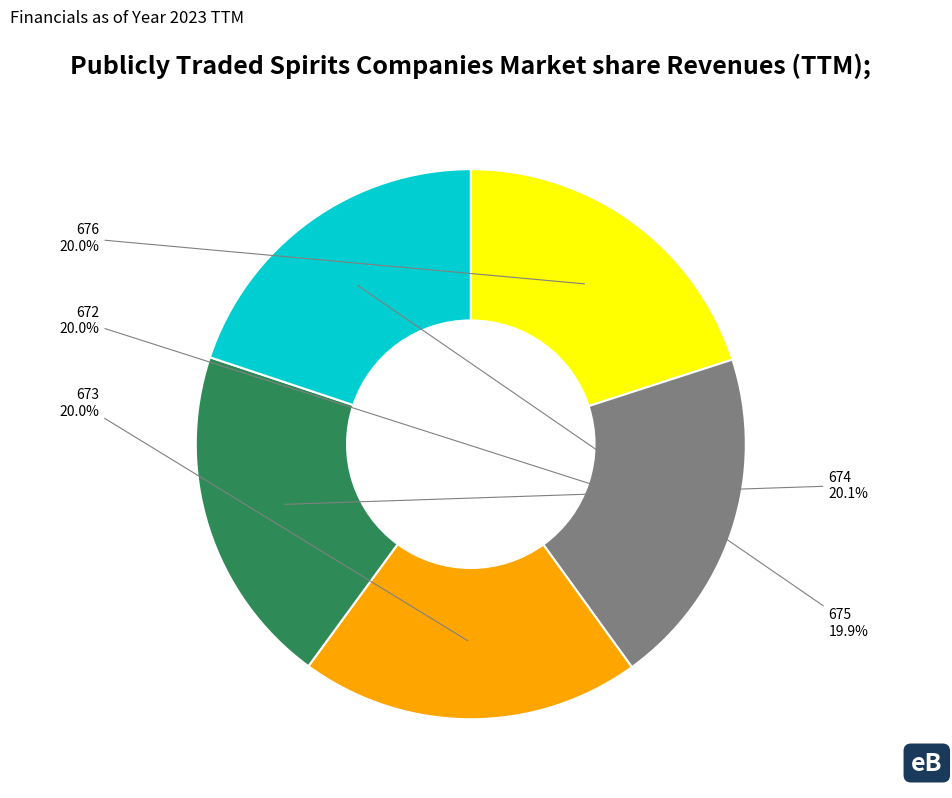

Is there a majority slice in this chart?

No